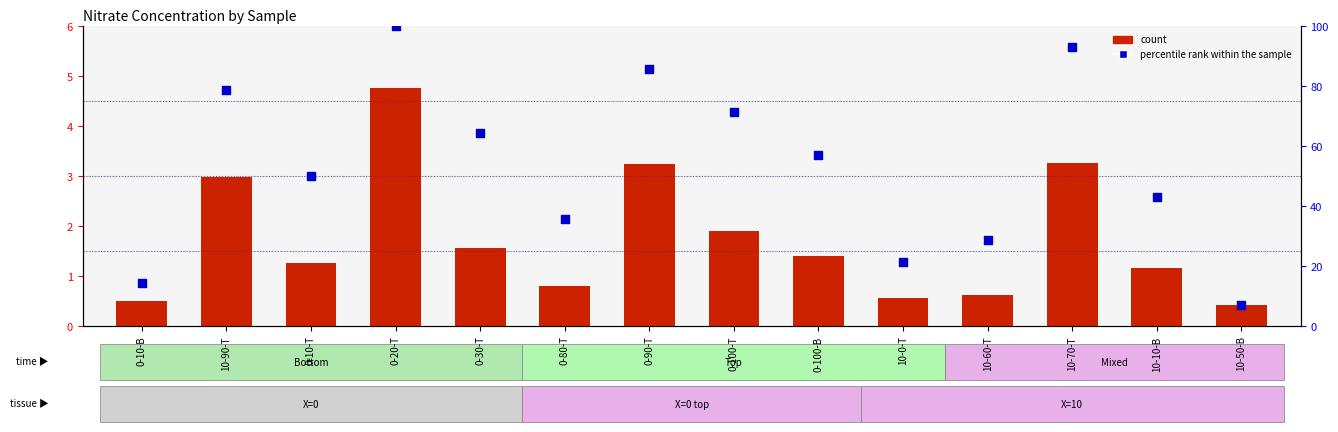

Which series contains the highest Y value?

percentile rank within the sample